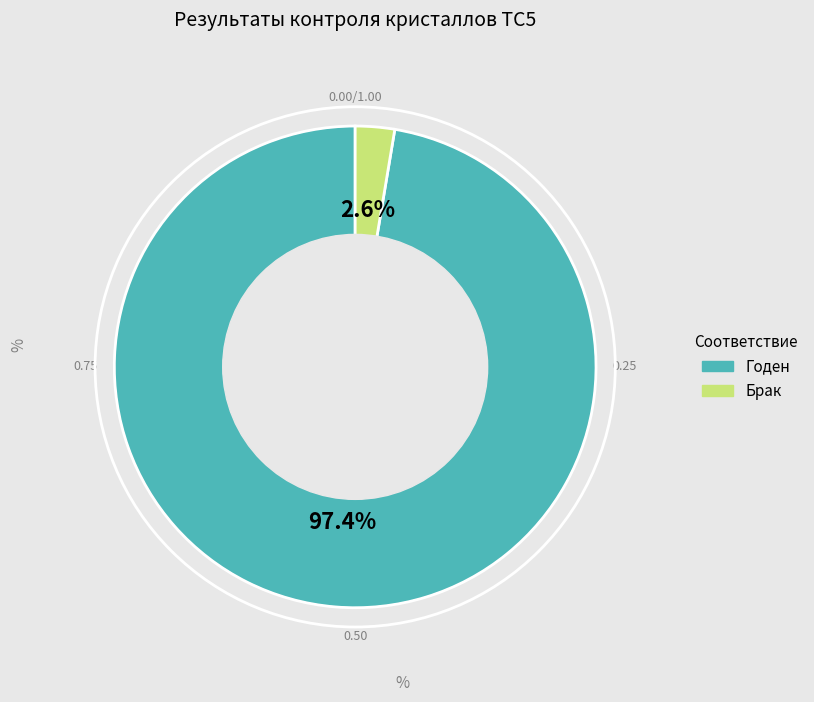

What percentage do Годен and Брак together represent?

100.0%